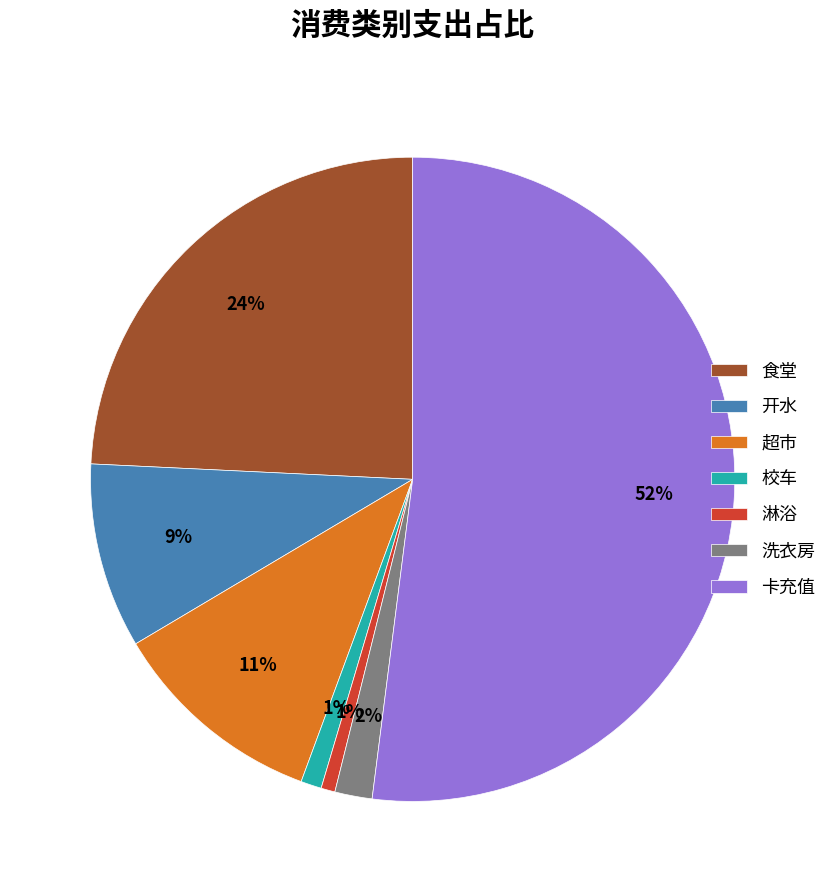

Which has a higher value, 开水 or 卡充值?

卡充值